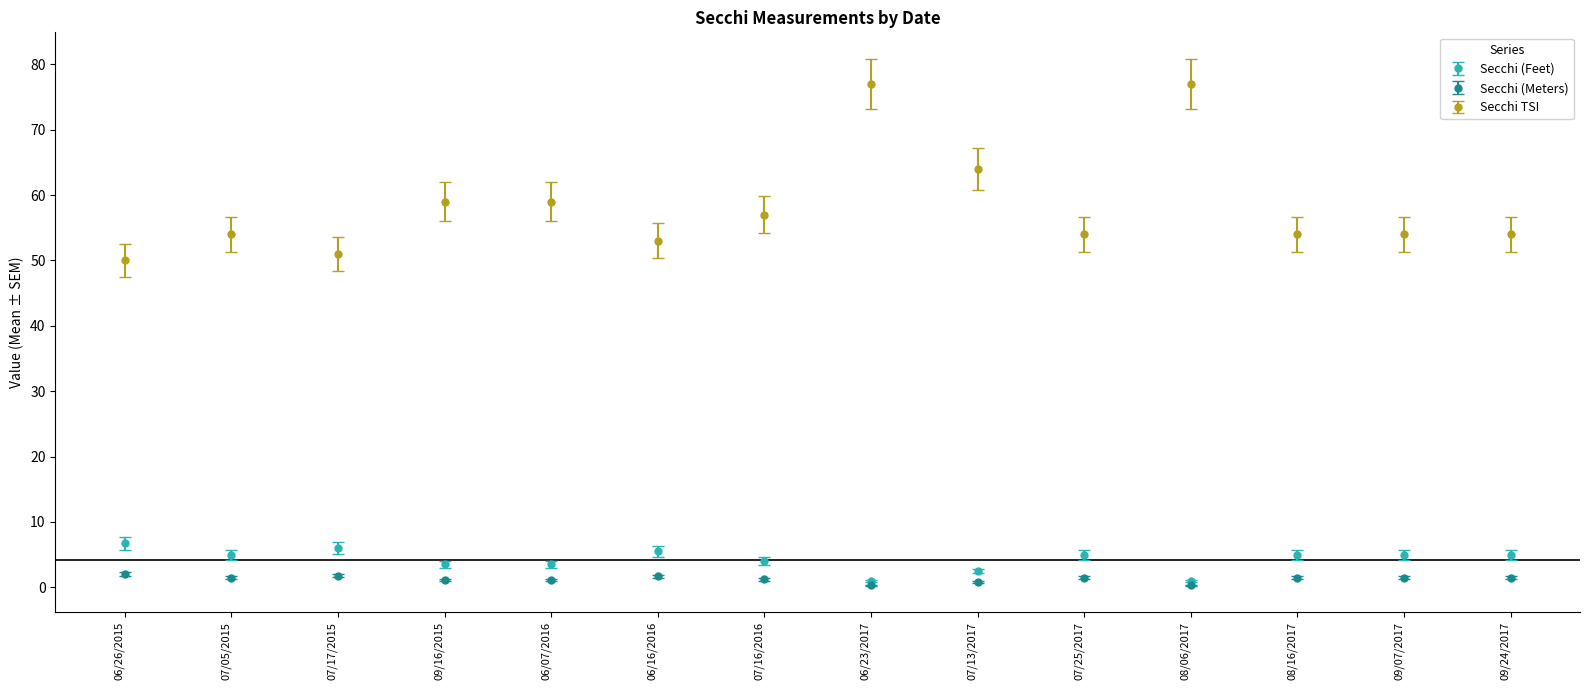

Is the value of Secchi TSI at 09/16/2015 greater than the value of Secchi (Meters) at 07/17/2015?

Yes